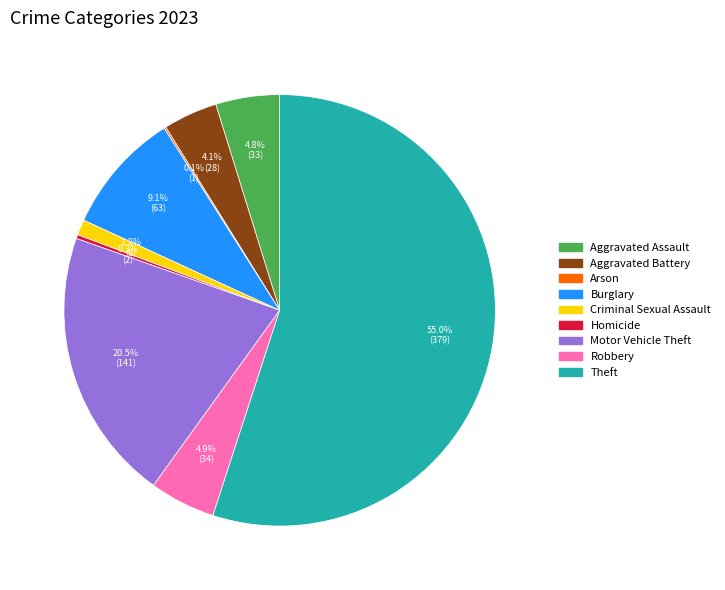

What portion of the pie excludes Burglary?

90.9%